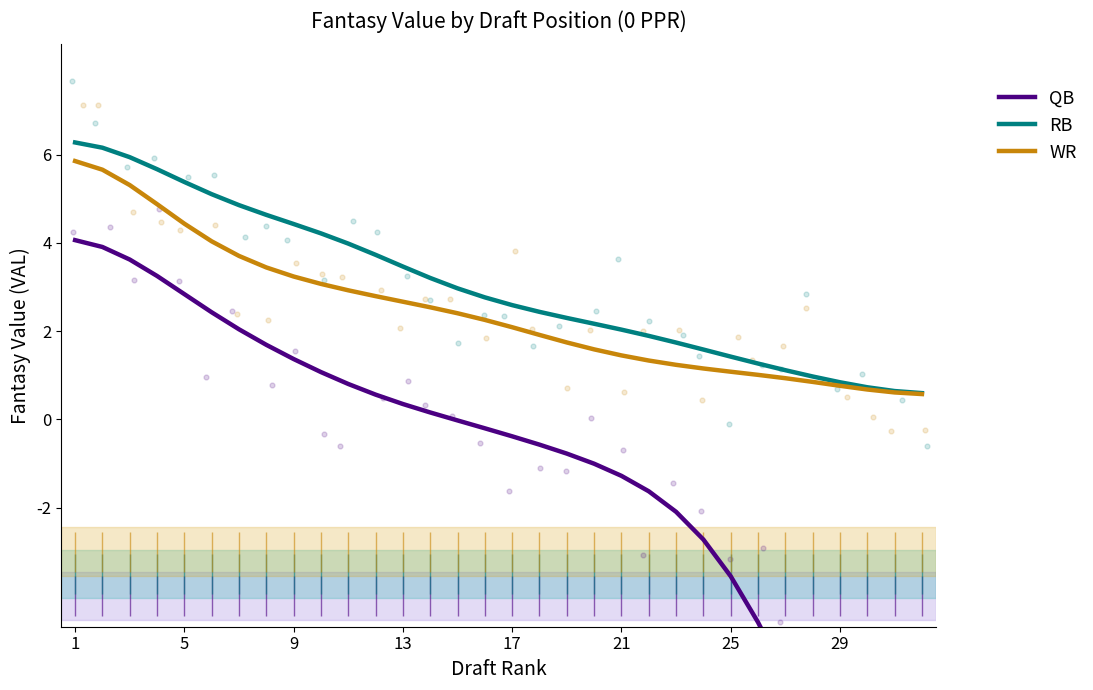

At how many categories does at least one series exceed 0?

32